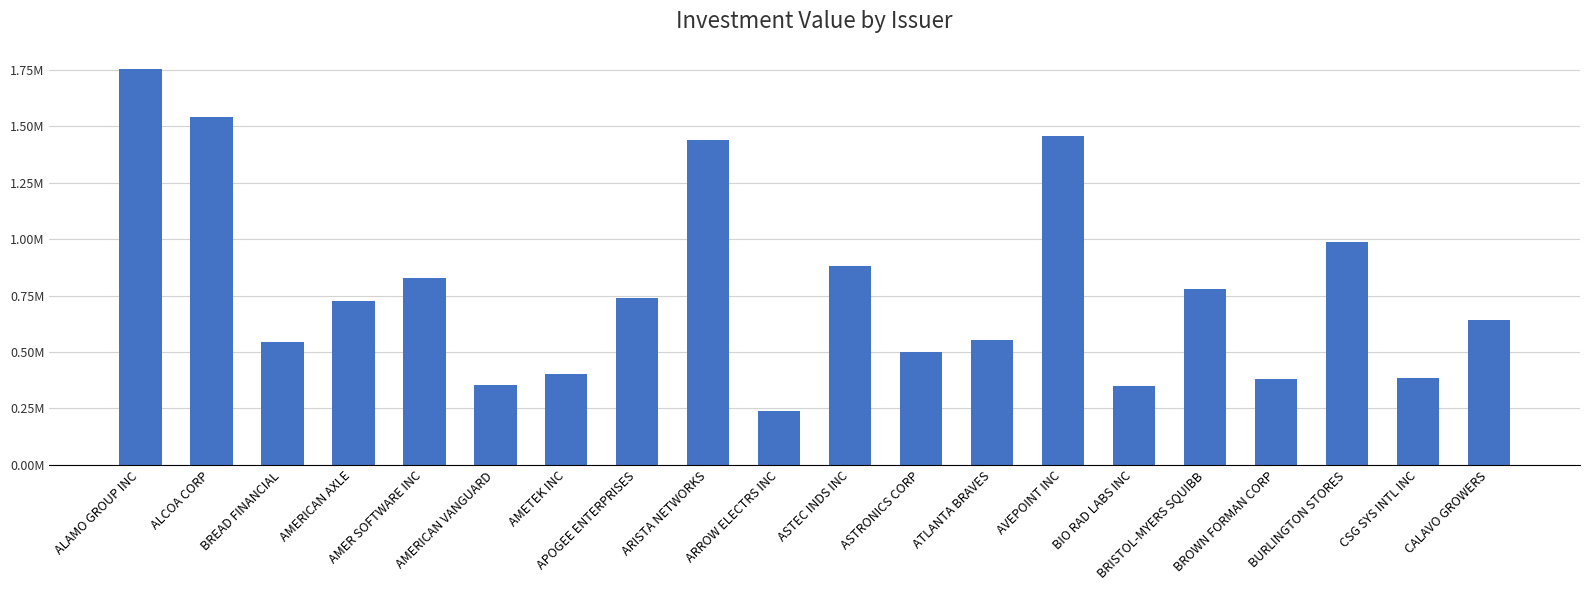

Reading left to right, extract all data points from this chart.

1756123	1540441	542919	724024	826612	354191	404272	738374	1441524	240554	879300	501371	553698	1455695	348215	777275	381152	989280	386957	639913